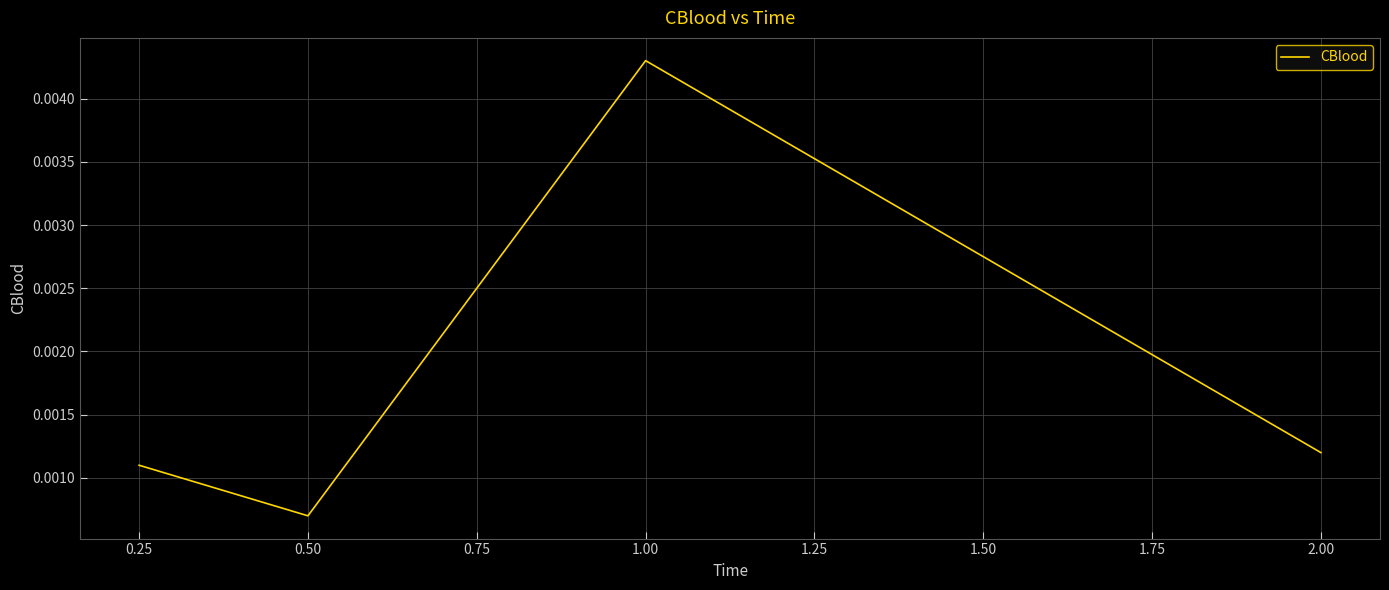

Rank the categories by value from lowest to highest.

0.50, 0.25, 2.00, 1.00